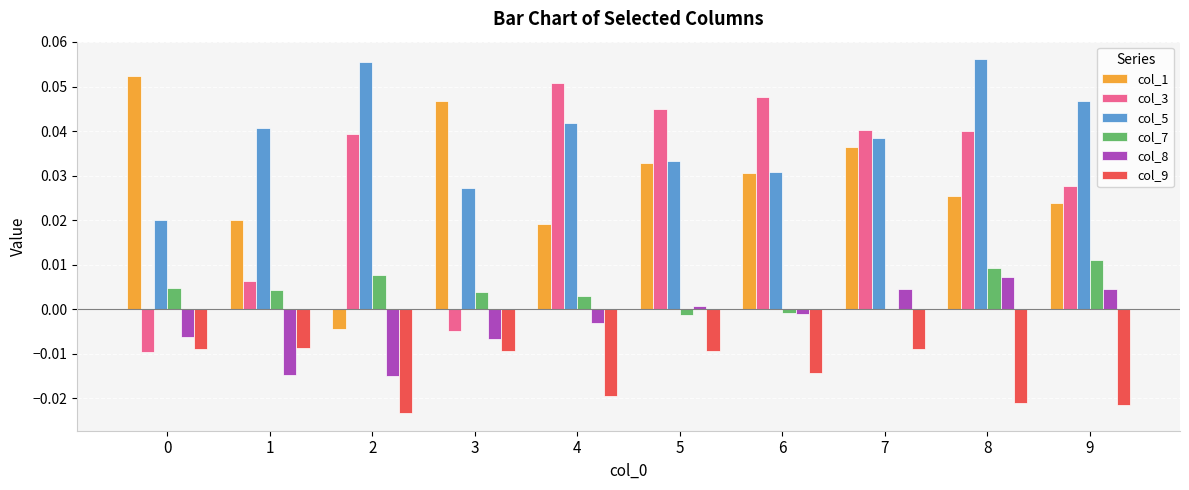

Is it true that col_8 equals 0.0 at 7?

True